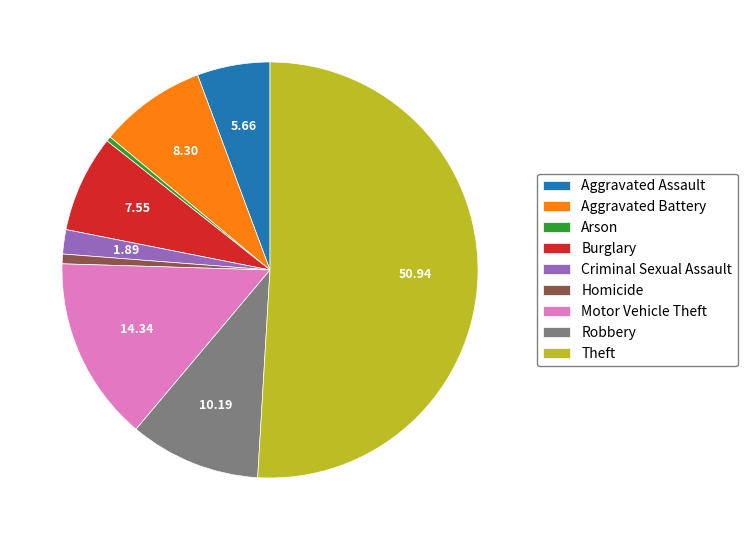

What is the majority slice?

Theft